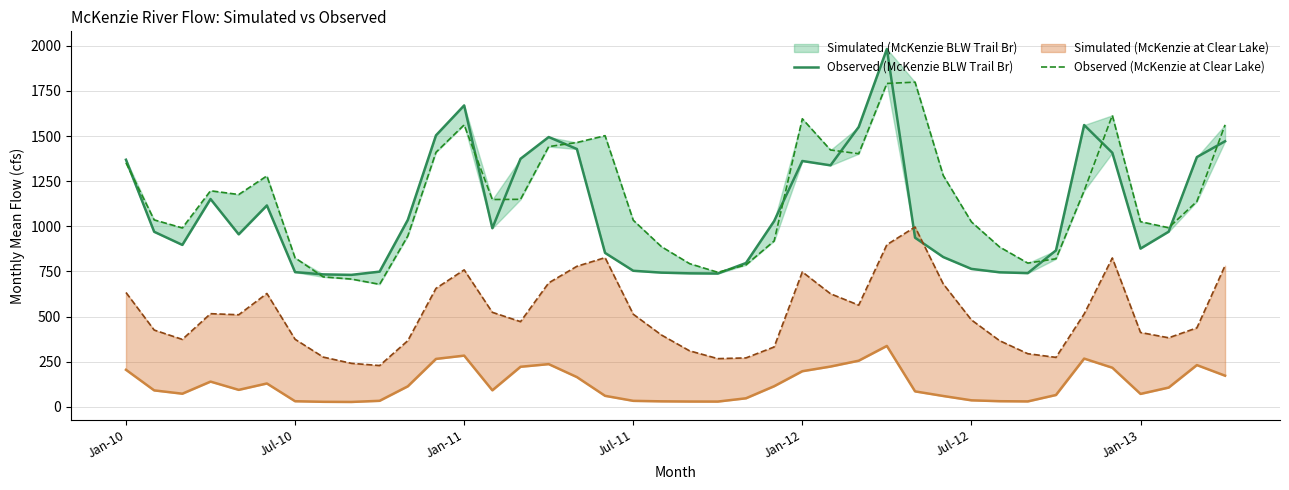

Does the chart have visible grid lines?

Yes